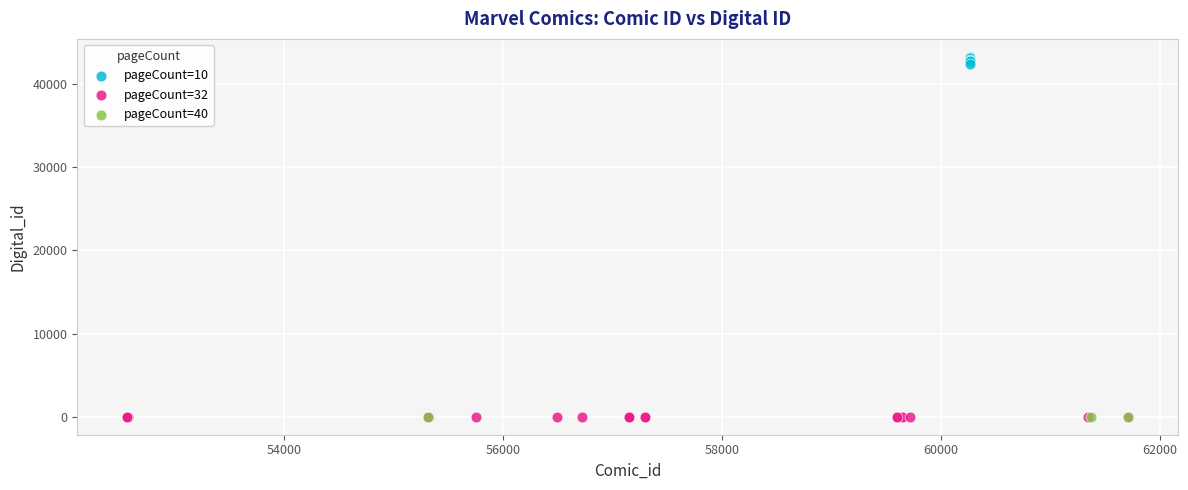

What are all the series names shown in the legend?

pageCount=10, pageCount=32, pageCount=40